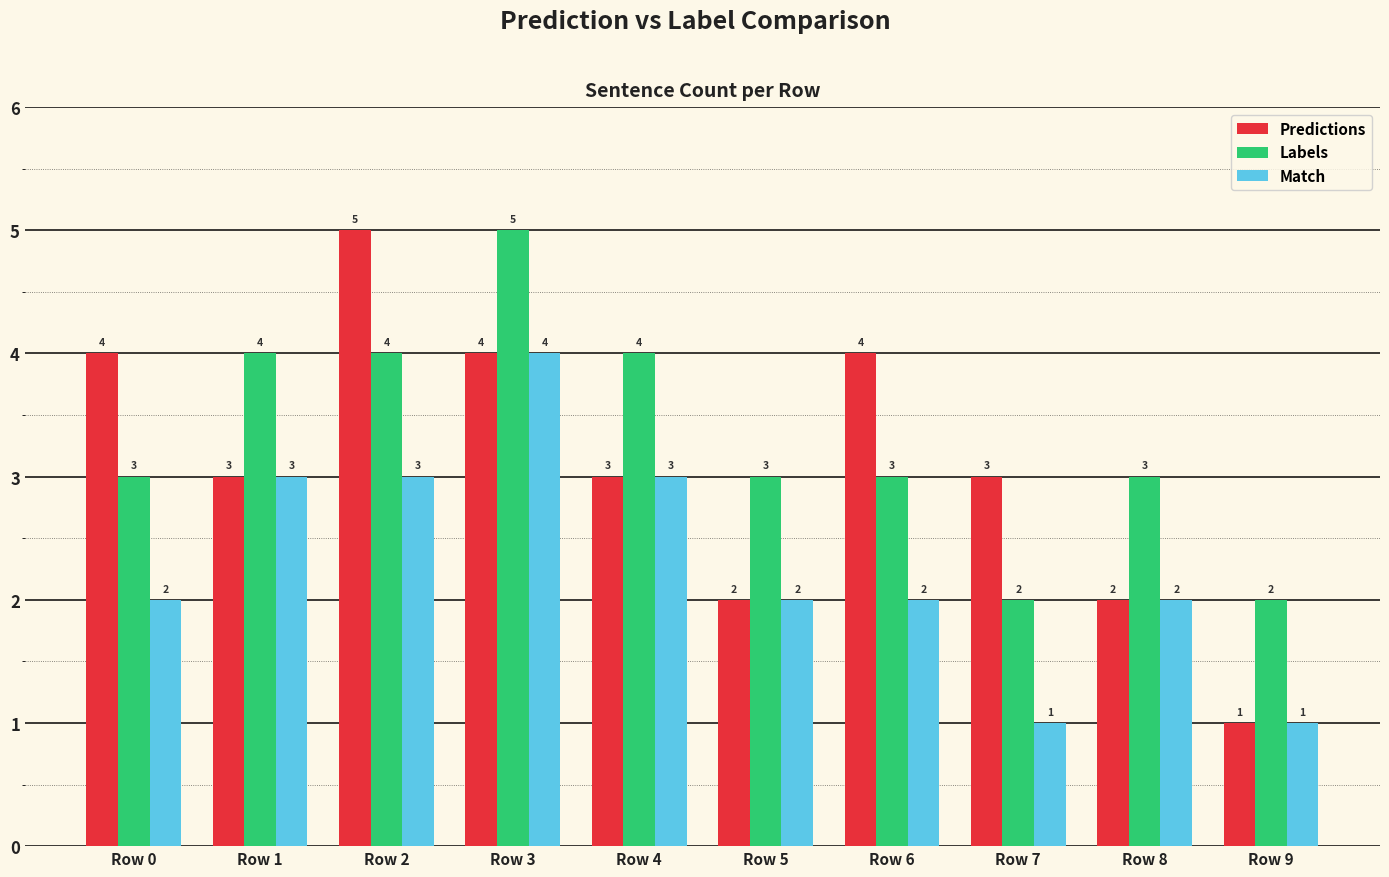

Is it true that Predictions equals 2 at Row 5?

True